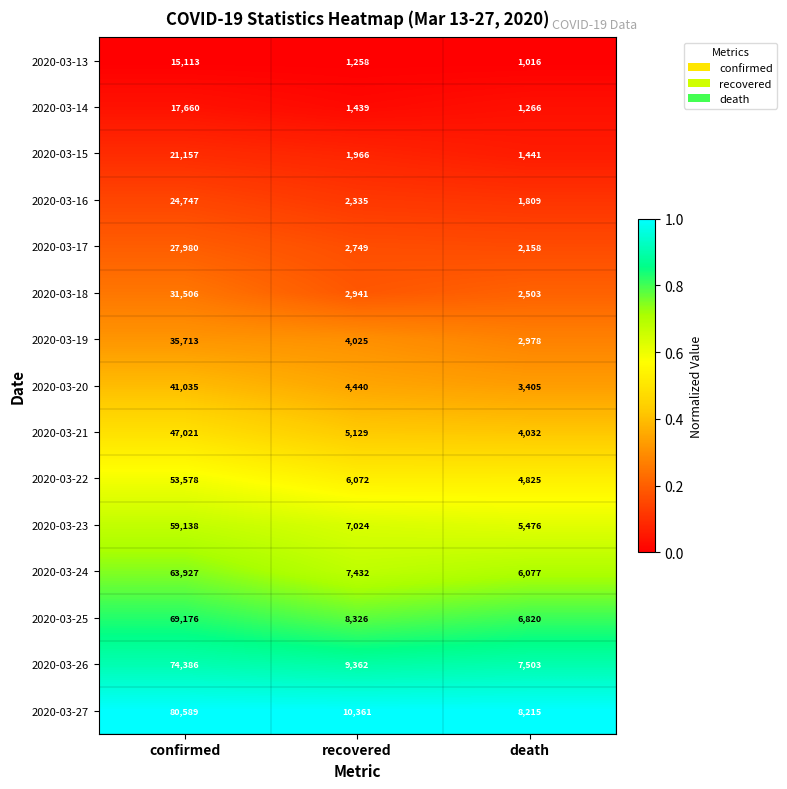

Between confirmed and death, which series saw the biggest shift?

2020-03-27